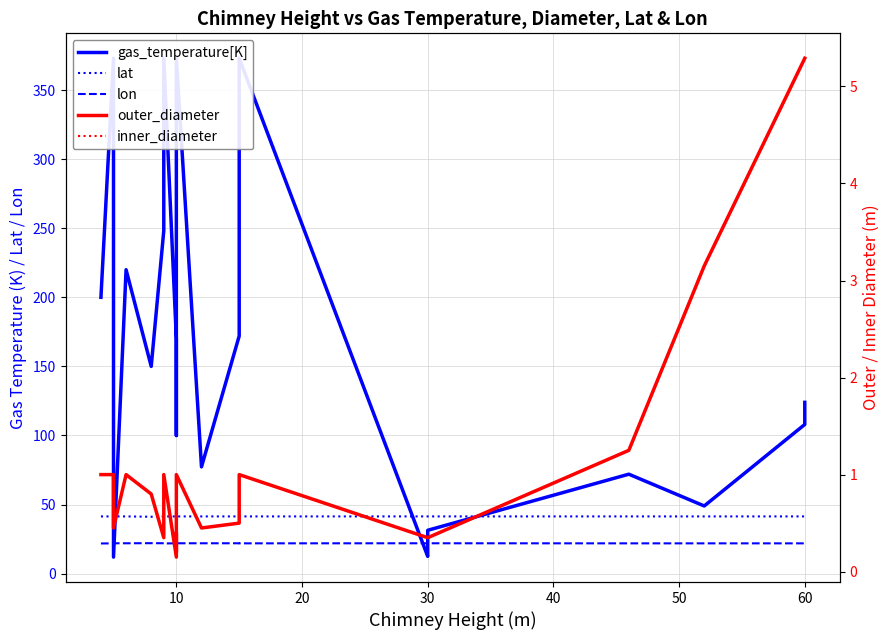

What is the sum of all inner_diameter values?

29.5